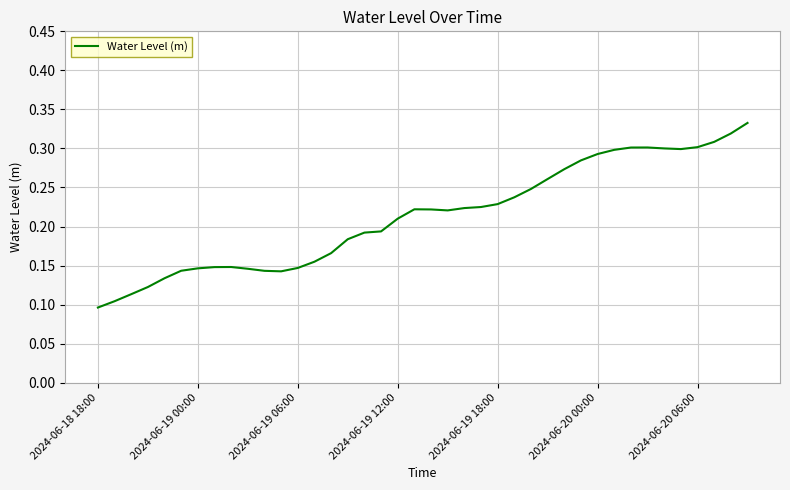

How many points are higher than both their immediate neighbors (excluding endpoints)?

3